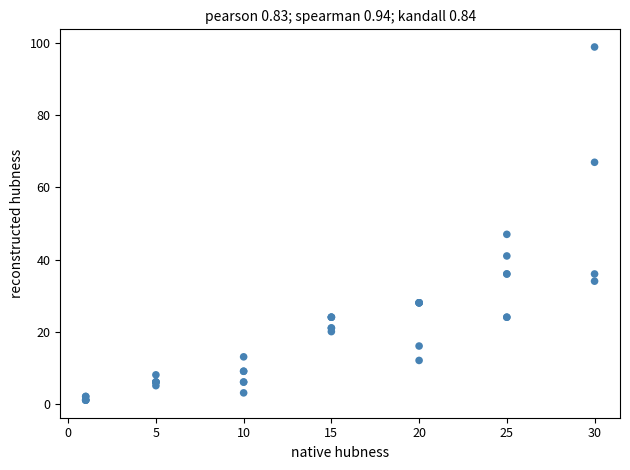

What Y value in the scatter plot is closest to 50?

47